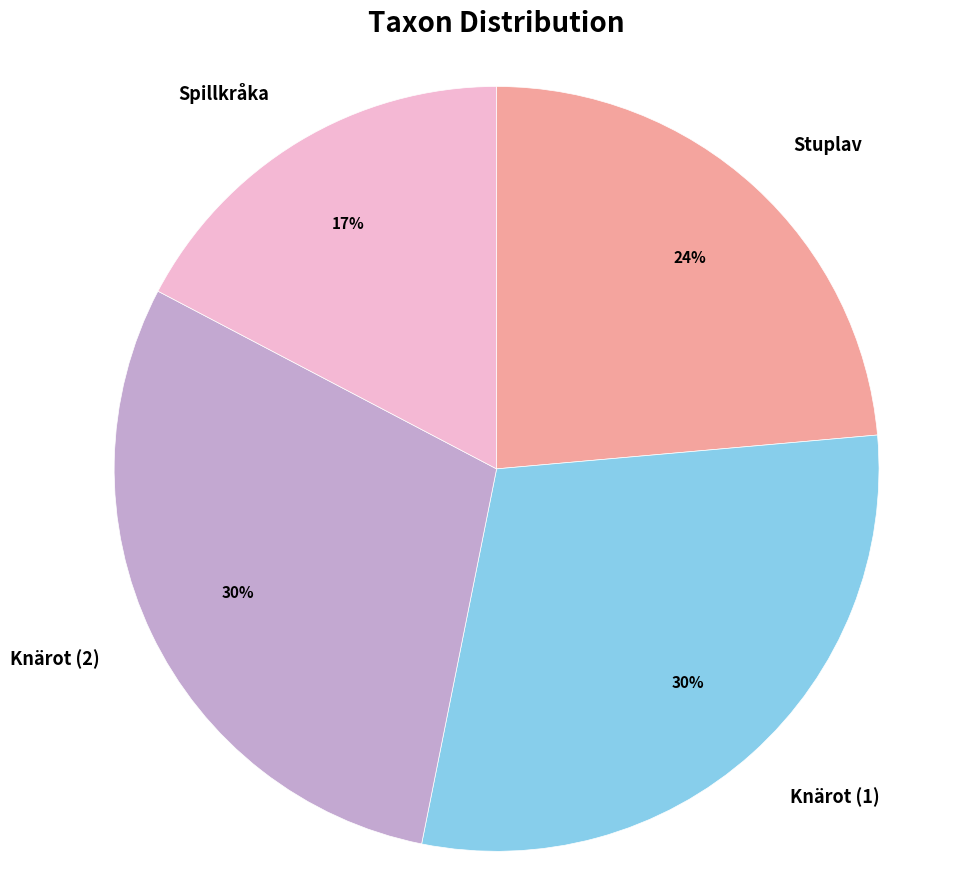

To the nearest percent, what is the combined percentage of Knärot (1) and Stuplav?

53%